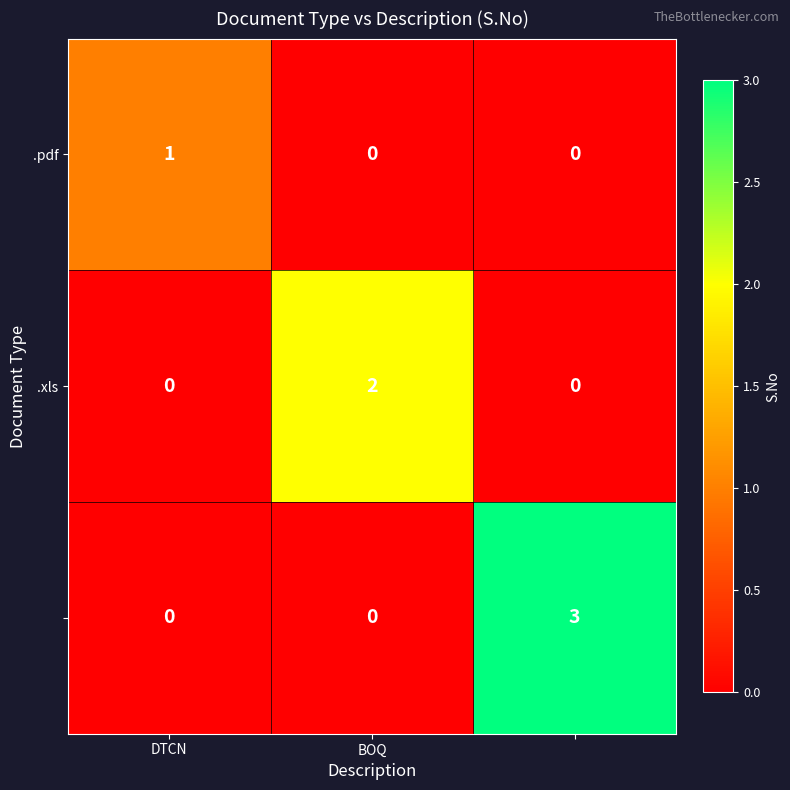

At how many categories does at least one series exceed 0?

3